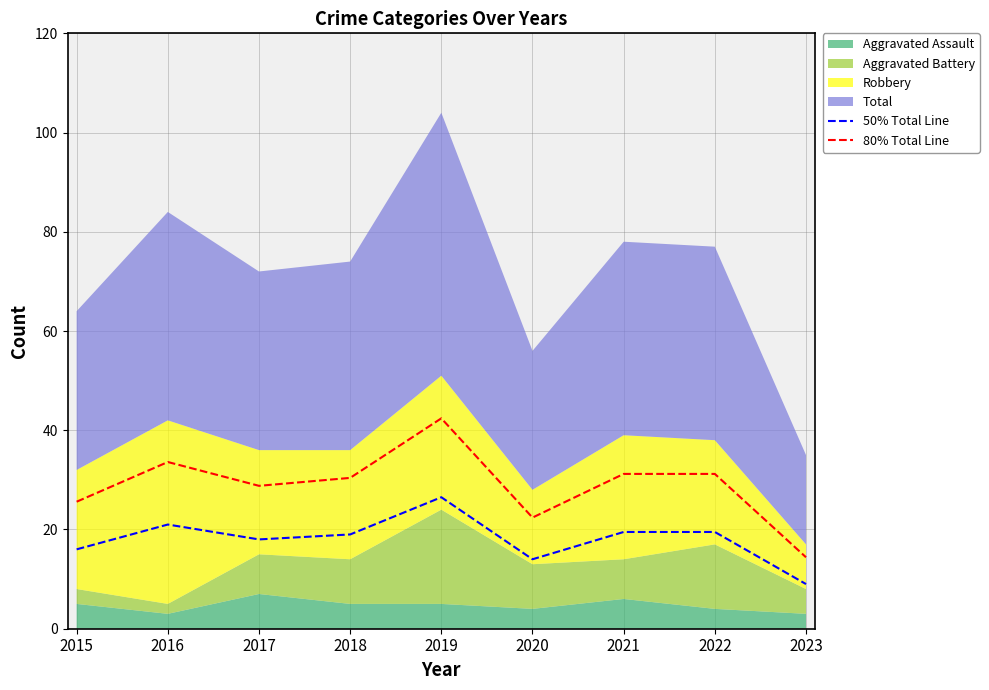

Which category has the highest value in the 80% Total Line series?

2019